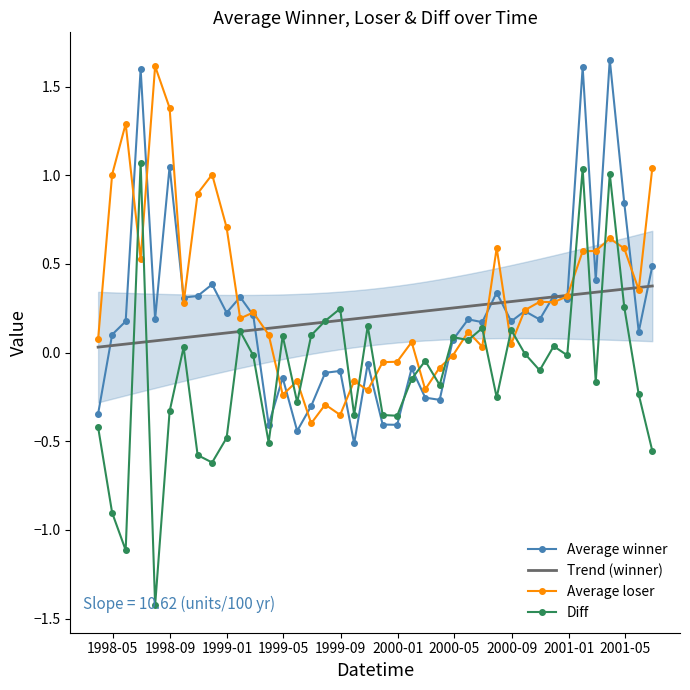

True or false: Diff and Average loser cross at least once.

True